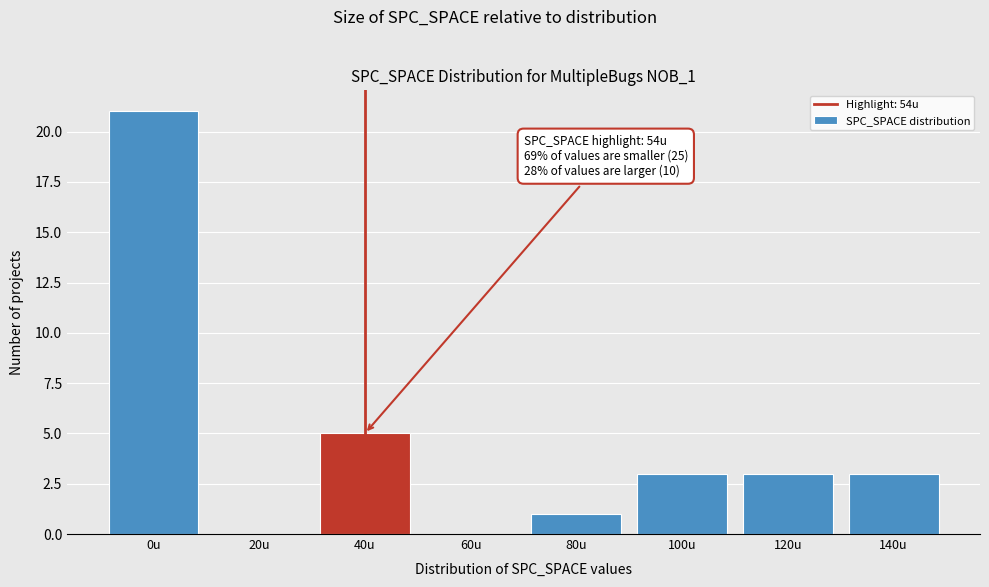

Reading right to left, list all the values displayed in this chart.

140u=3	120u=3	100u=3	80u=1	60u=0	40u=5	20u=0	0u=21